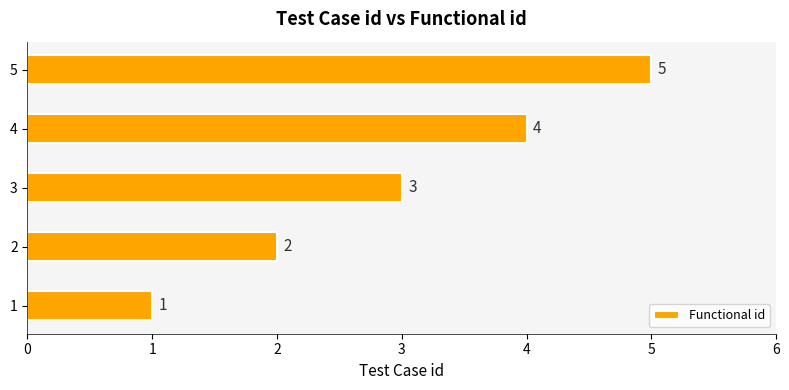

Between 4 and 2, which is larger?

4